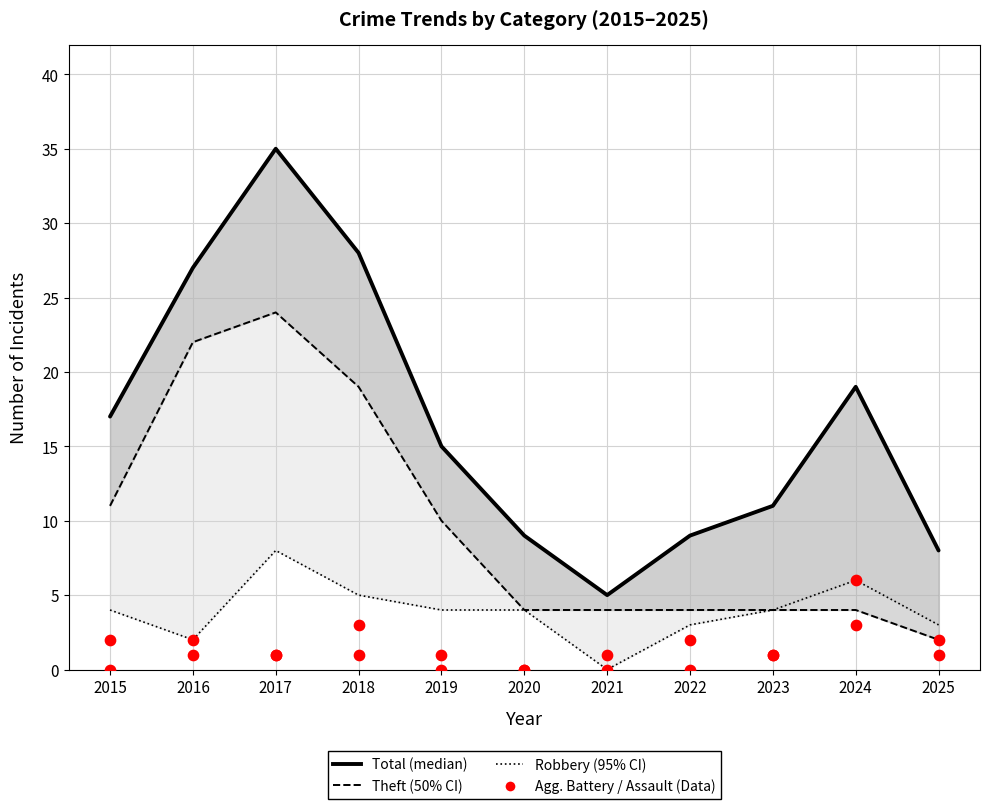

What is the total value across all series at 2023?

21